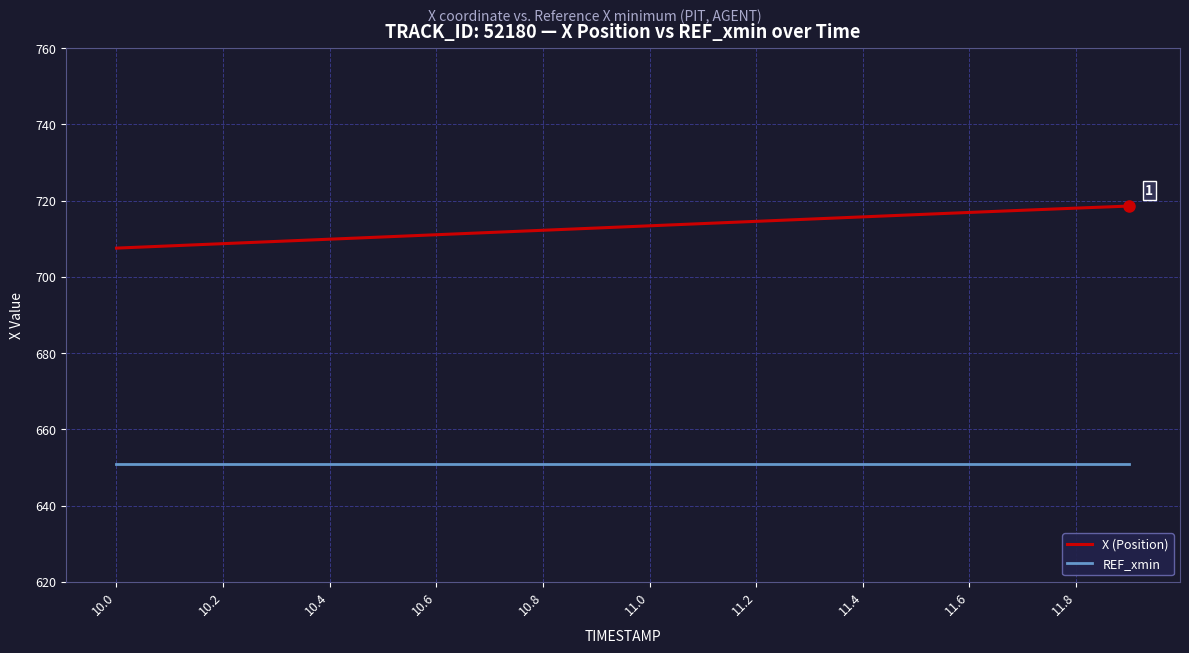

Which series has the largest range (max minus min)?

X (Position)